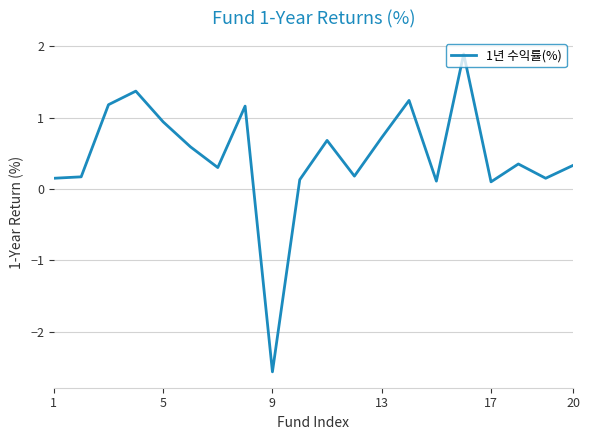

What is the minimum value shown in the chart?

-2.6